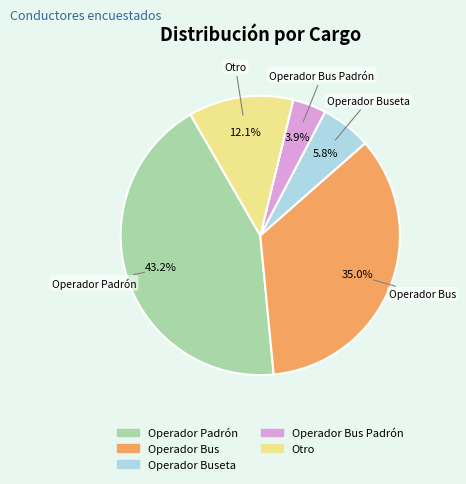

Does any single category account for the majority?

No